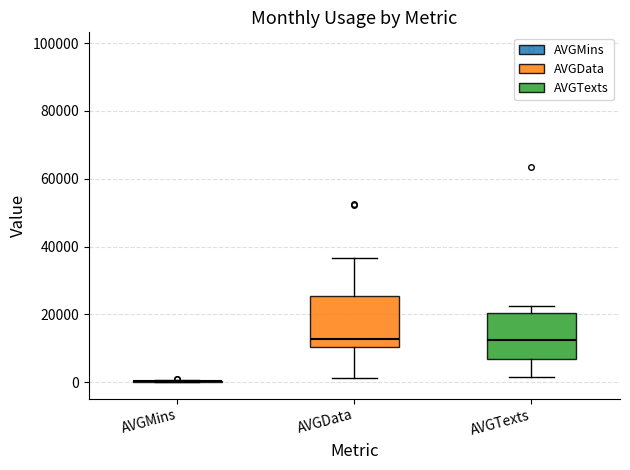

Reading left to right, read every box against the y-axis: the position of its median line, the range the box covers, and the ends of its whiskers. The values are not printed on the chart, so give them approximately, as read against the axis.

AVGMins: box collapsed to a line at 0, whiskers 0 to 0
AVGData: median 12000, box 10000 to 26000, whiskers 2000 to 36000
AVGTexts: median 12000, box 6000 to 20000, whiskers 2000 to 22000